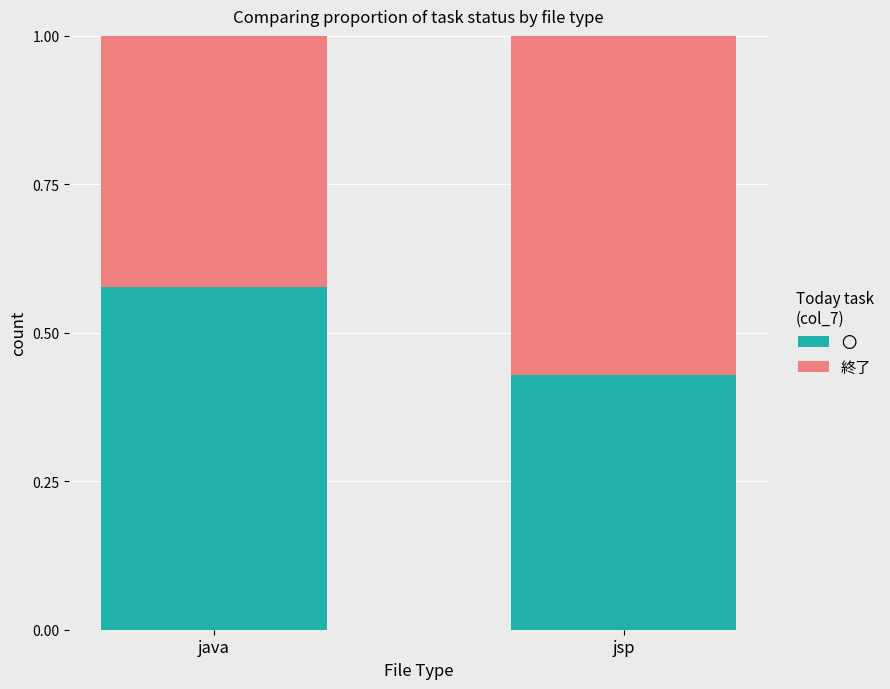

What is the total value across all series at java?

1.0